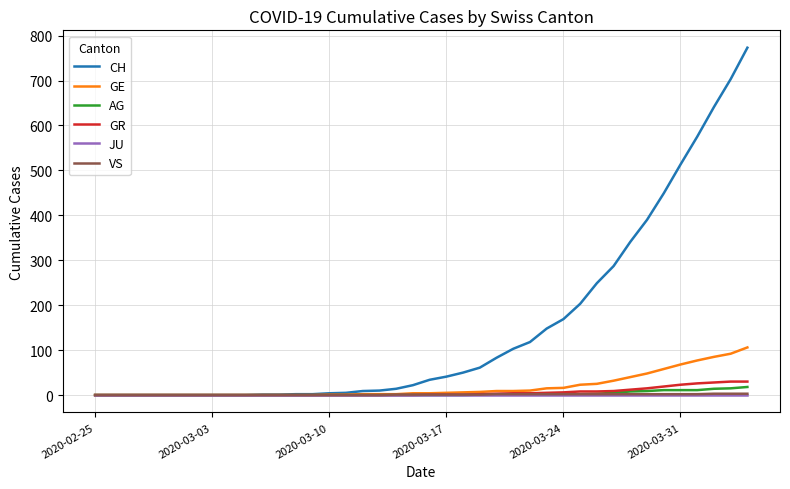

How many lines are shown in the chart?

6